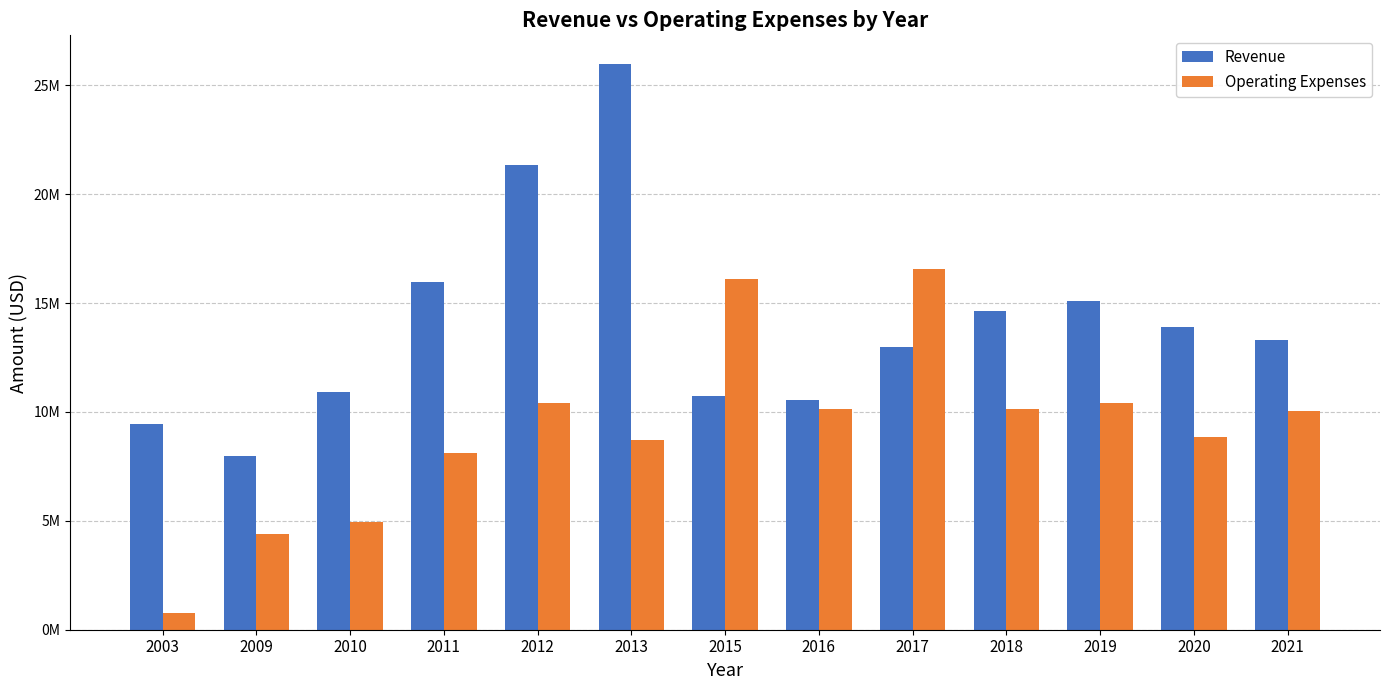

What is the difference between the Operating Expenses values at 2012 and 2016?

284990